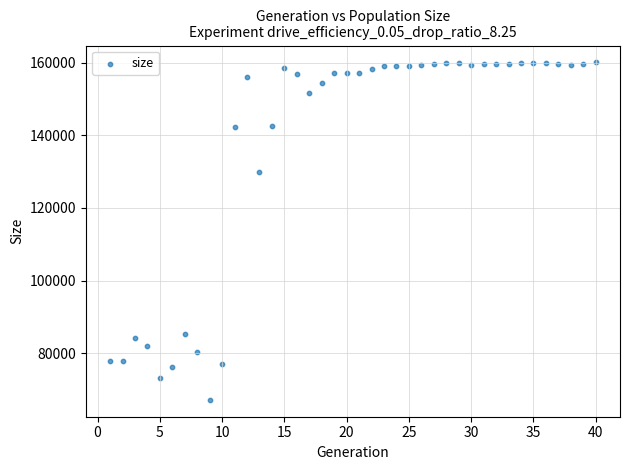

What Y value in the scatter plot is closest to 113629?

129928